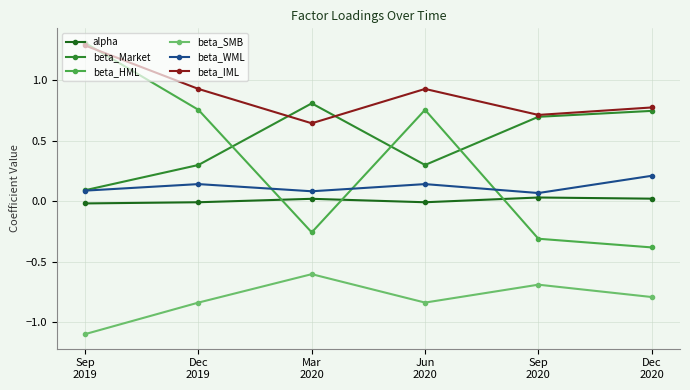

Where is the first local minimum for beta_WML?

Mar
2020